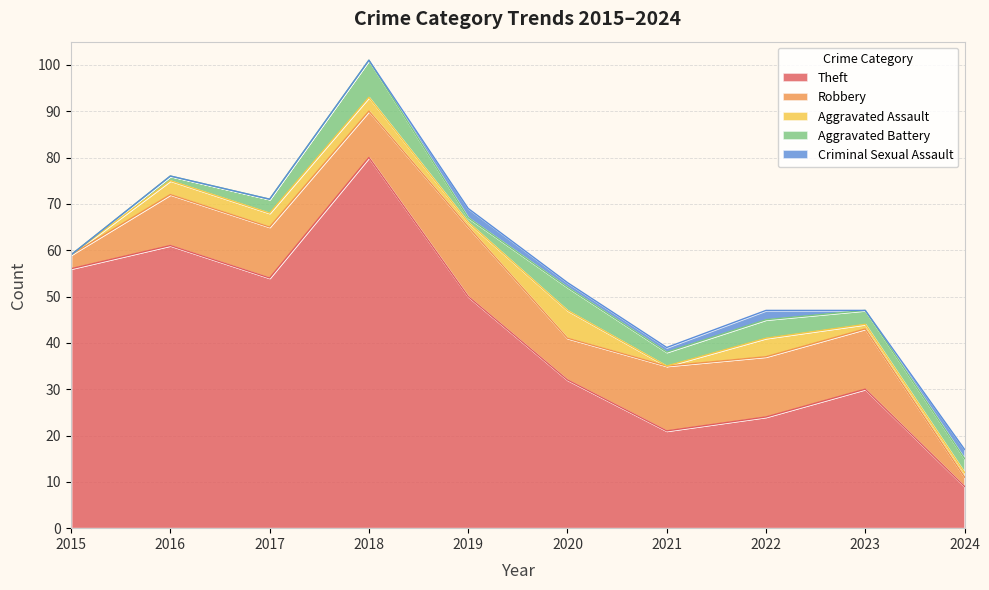

Count the number of data series in this chart.

5